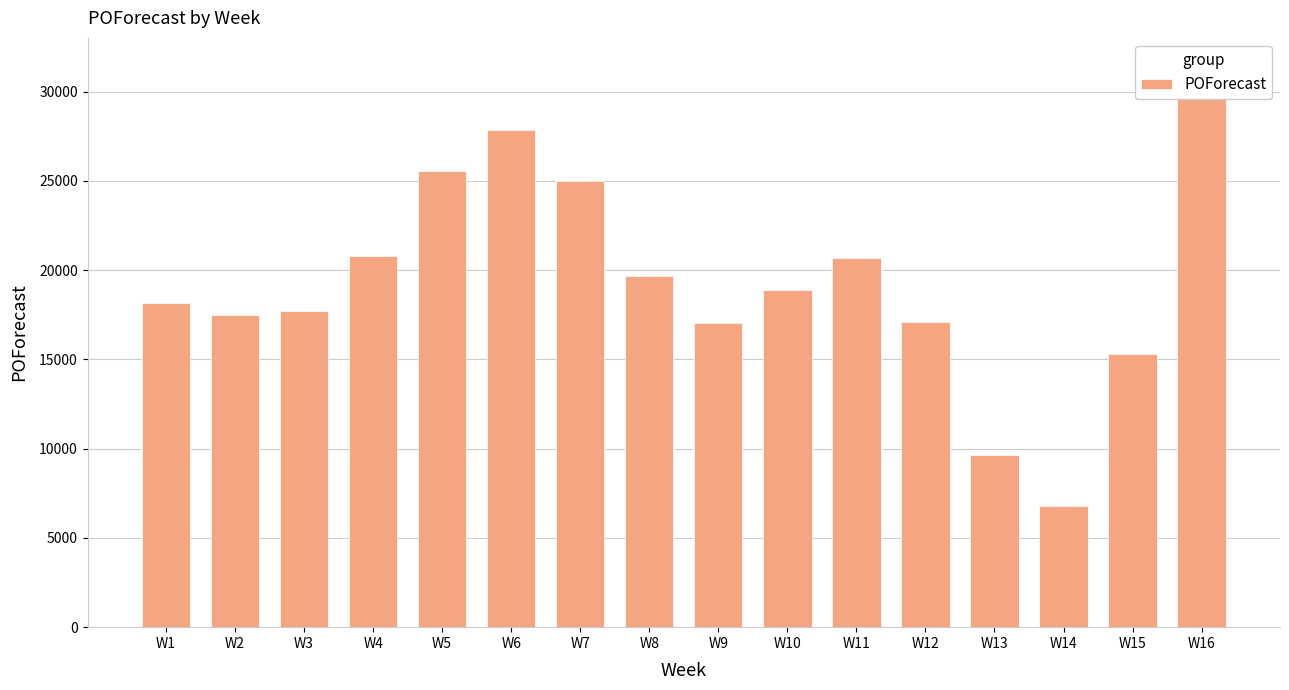

Reading left to right, transcribe all the data shown in this chart.

W1=18138	W2=17504	W3=17730	W4=20811	W5=25565	W6=27837	W7=25017	W8=19654	W9=17049	W10=18884	W11=20673	W12=17099	W13=9621	W14=6768	W15=15278	W16=31441